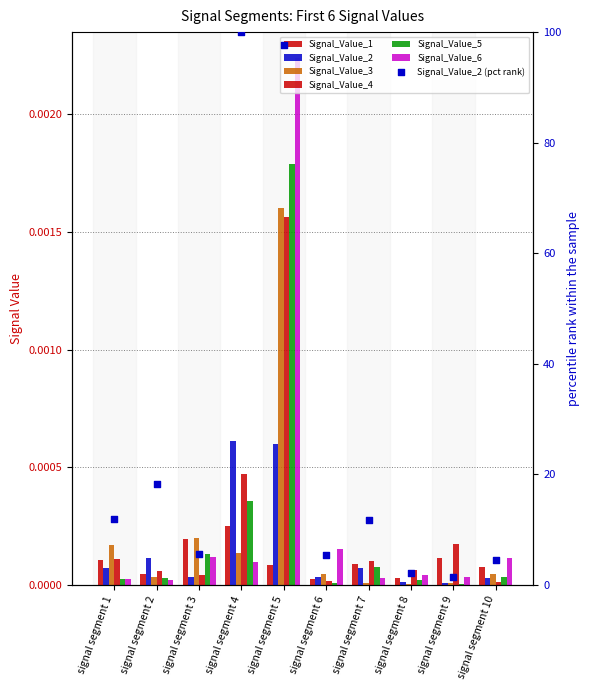

Which series reaches the maximum Y coordinate?

Signal_Value_6